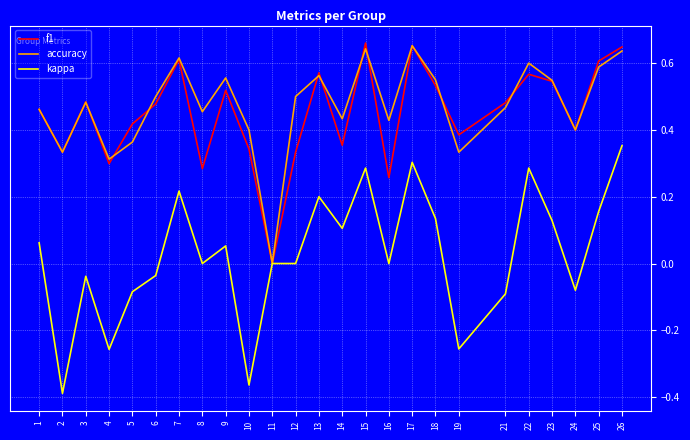

In accuracy, how many points are lower than both neighbors (excluding endpoints)?

8